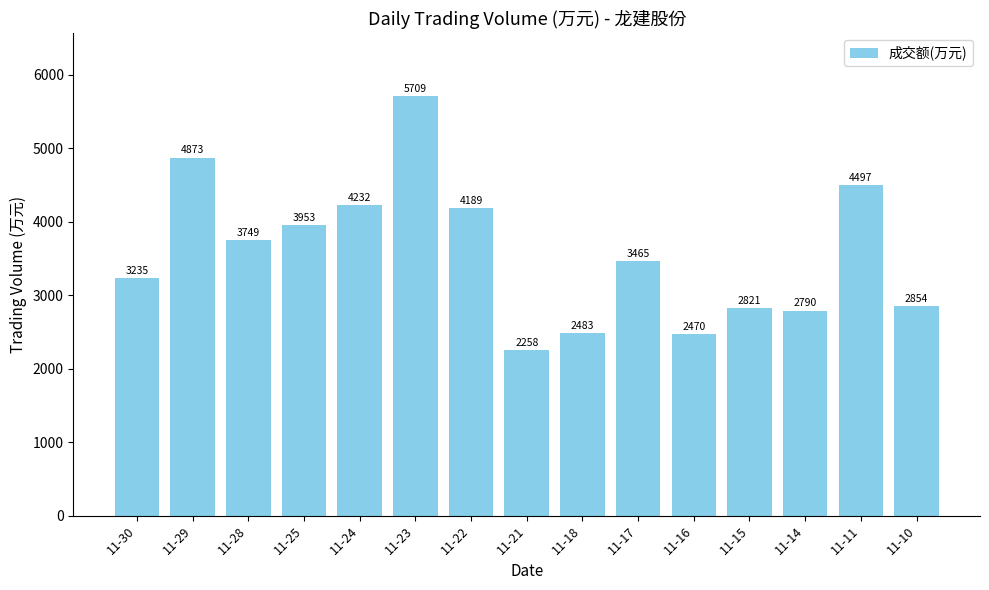

Reading left to right, extract all data points from this chart.

3235	4873	3749	3953	4232	5709	4189	2258	2483	3465	2470	2821	2790	4497	2854